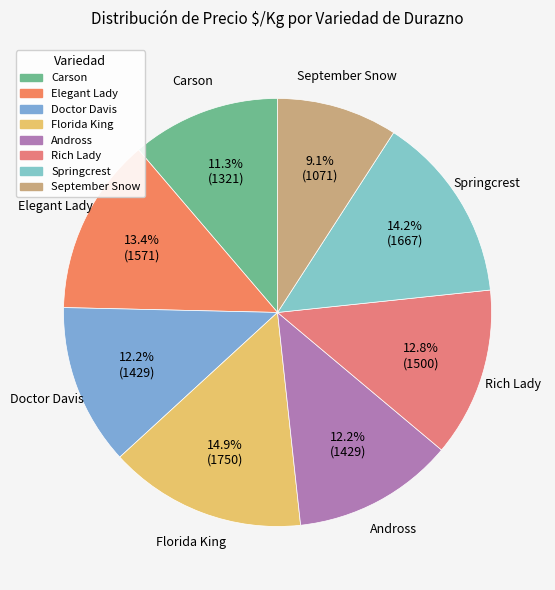

To the nearest percent, what portion does Elegant Lady represent?

13%